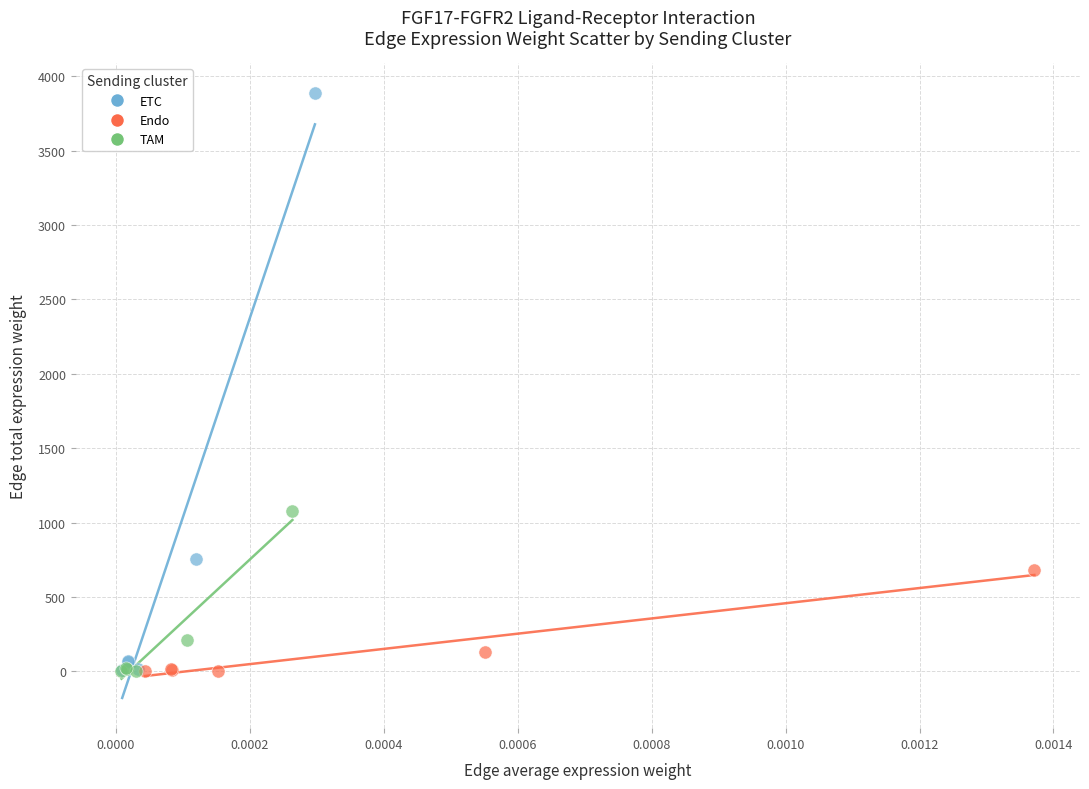

Which series contains the highest Y value?

ETC